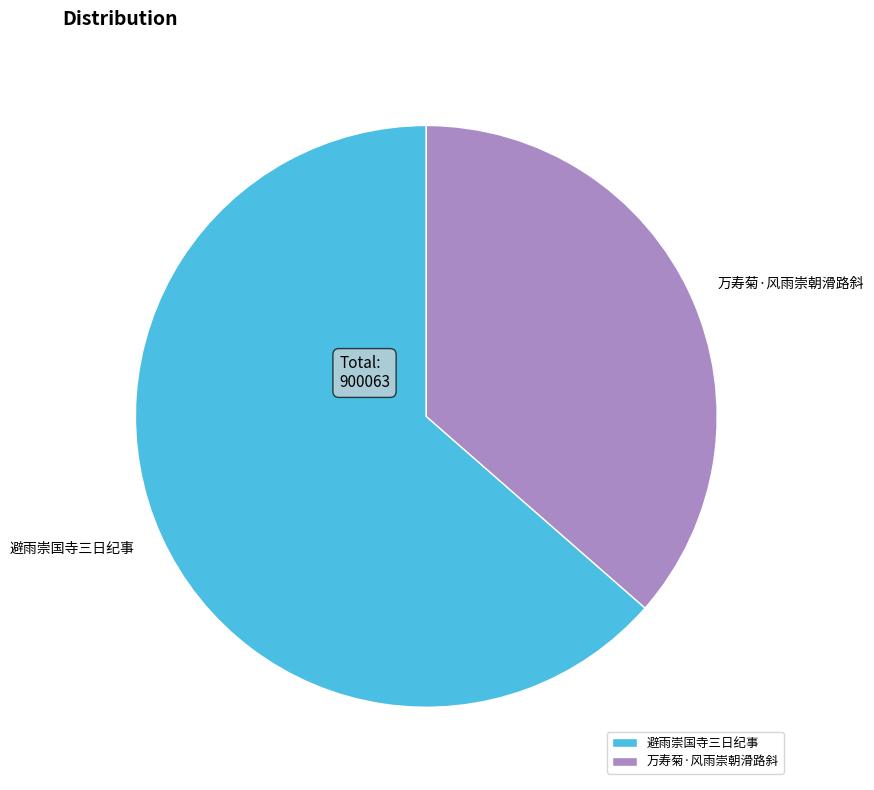

Which slice is the largest?

避雨崇国寺三日纪事